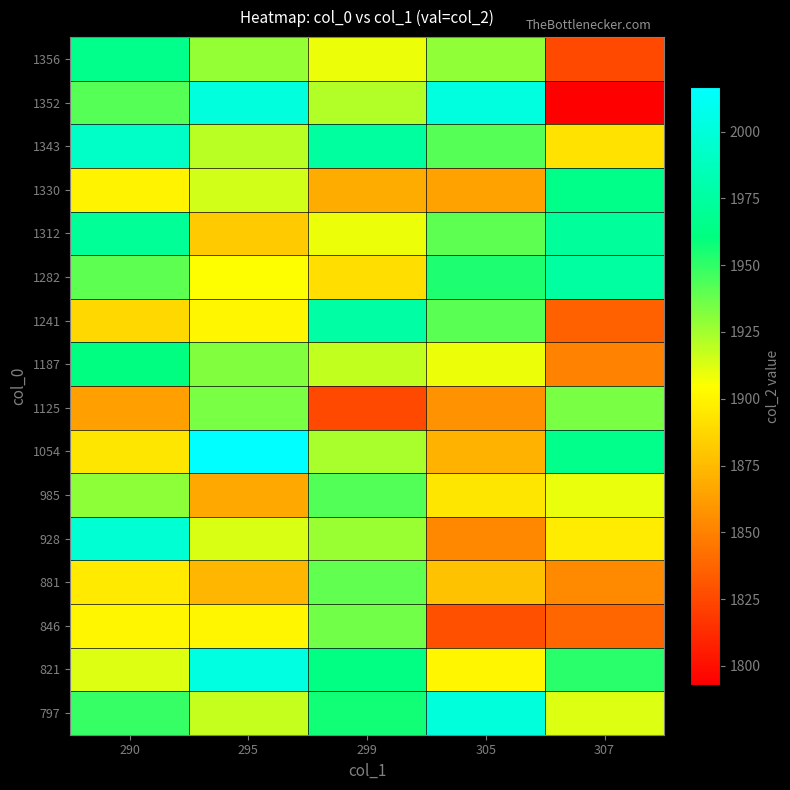

Which category has the lowest value across all series?

307